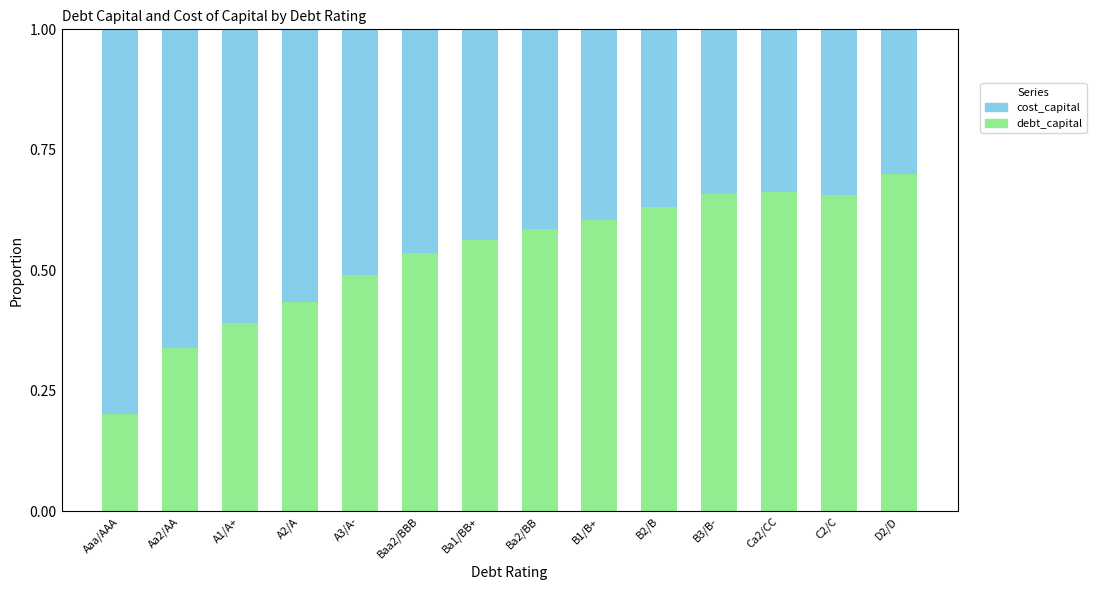

Does the chart contain stacked bars?

Yes